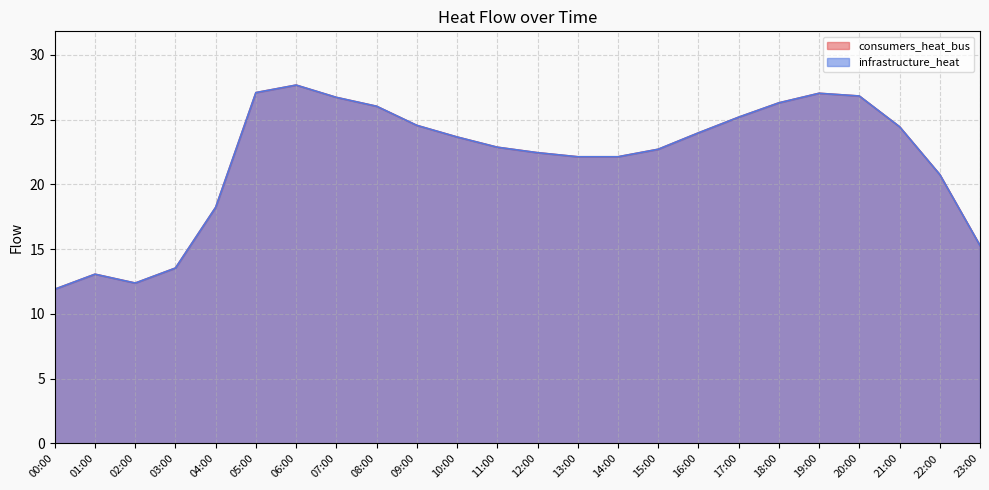

Which series changed the most between 05:00 and 11:00?

consumers_heat_bus